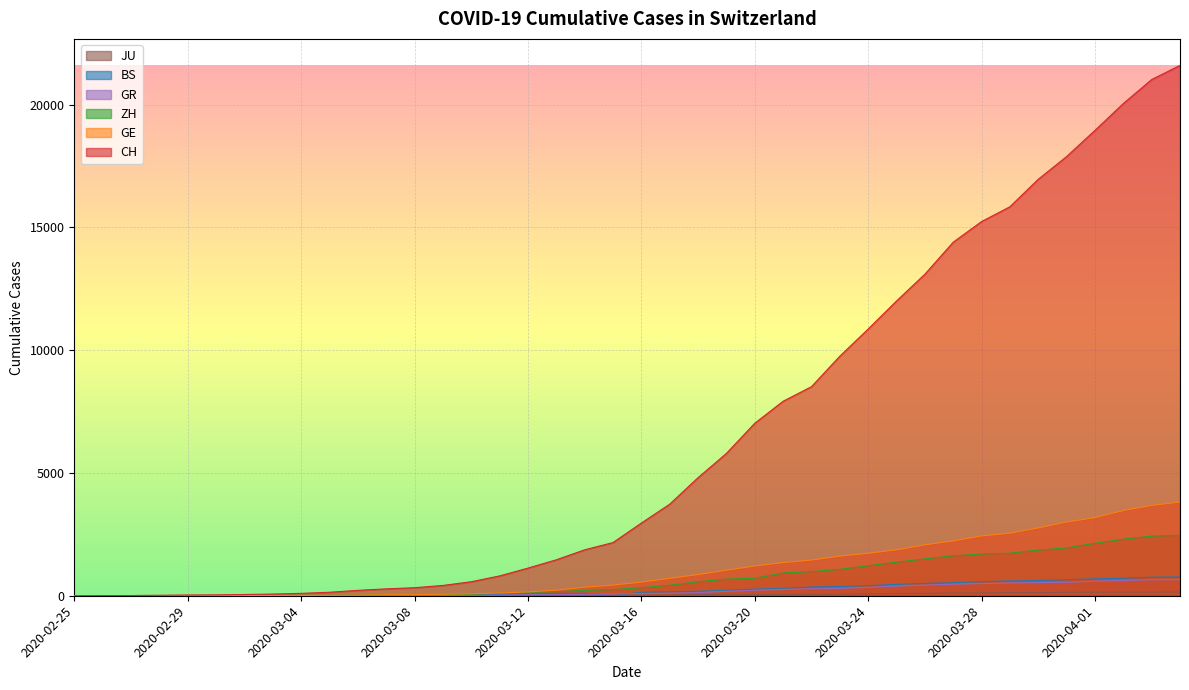

Reading left to right, list all the values displayed in this chart.

CH: 0	4	8	20	30	36	50	69	97	142	219	280	327	419	570	807	1125	1463	1870	2165	2959	3727	4807	5794	7022	7918	8512	9752	10858	12000	13091	14394	15235	15837	16957	17882	18946	20040	21017	21593
GE: 0	1	1	5	9	10	11	14	16	20	30	43	45	60	80	114	155	227	351	435	556	710	863	1041	1212	1350	1453	1611	1729	1870	2073	2231	2436	2547	2761	3003	3180	3469	3678	3816
ZH: 0	0	2	2	6	7	10	13	15	23	29	34	40	49	62	101	140	163	218	250	326	429	568	679	711	925	984	1073	1221	1368	1500	1627	1701	1733	1859	1947	2136	2300	2428	2461
BS: 0	1	1	1	1	1	3	3	3	8	15	21	24	28	33	49	73	92	100	0	143	164	181	220	270	297	356	374	410	462	501	530	569	605	617	653	687	714	754	767
GR: 0	2	2	6	6	6	9	9	12	14	16	17	18	18	22	31	43	53	56	71	84	101	128	182	226	258	284	300	343	393	433	474	495	519	535	547	592	622	649	657
JU: 0	0	1	1	1	1	1	2	2	4	4	5	5	7	7	7	12	17	18	19	25	29	61	36	44	54	61	69	82	92	100	114	119	127	128	140	145	149	149	154